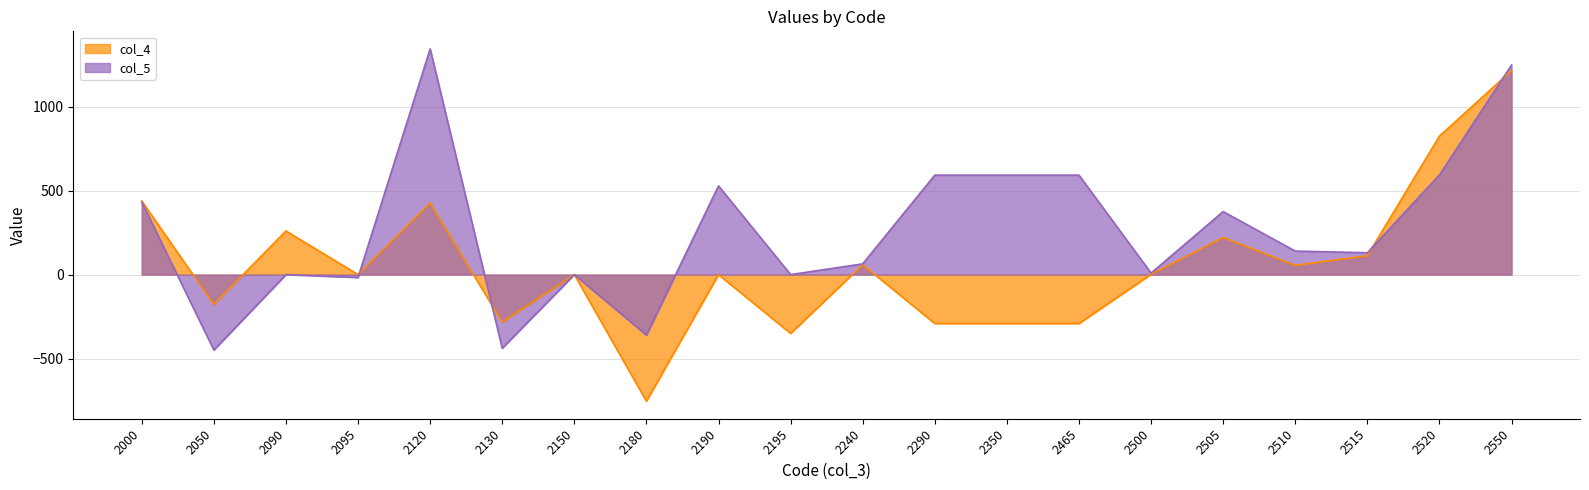

Reading left to right, list all the values displayed in this chart.

col_4: 2000=438	2050=-178	2090=260	2095=0	2120=426	2130=-283	2150=0	2180=-753	2190=0	2195=-350	2240=59	2290=-291	2350=-291	2465=-291	2500=2	2505=221	2510=55	2515=112	2520=824	2550=1214
col_5: 2000=432	2050=-449	2090=0	2095=-17	2120=1343	2130=-438	2150=0	2180=-360	2190=528	2195=0	2240=64	2290=592	2350=592	2465=592	2500=9	2505=375	2510=140	2515=130	2520=593	2550=1247